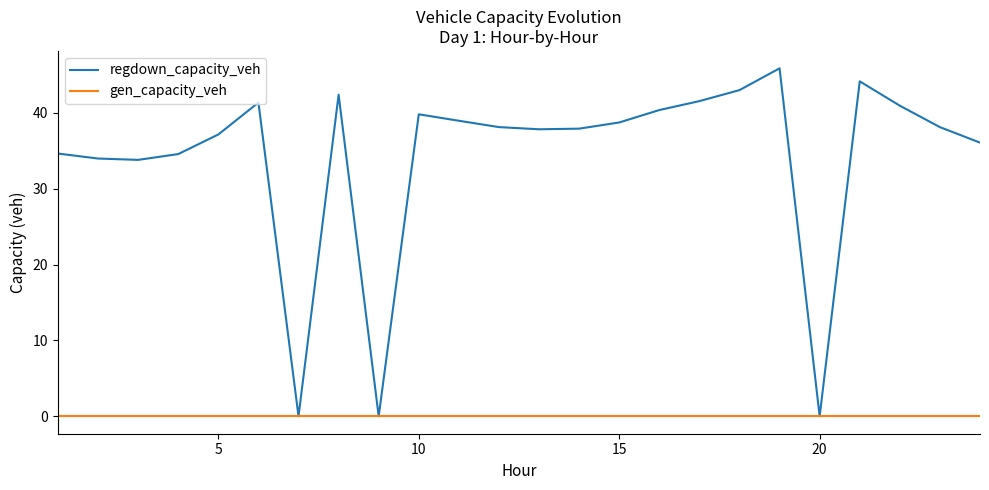

What is the difference between the second highest and second lowest values in the regdown_capacity_veh series?

44.2